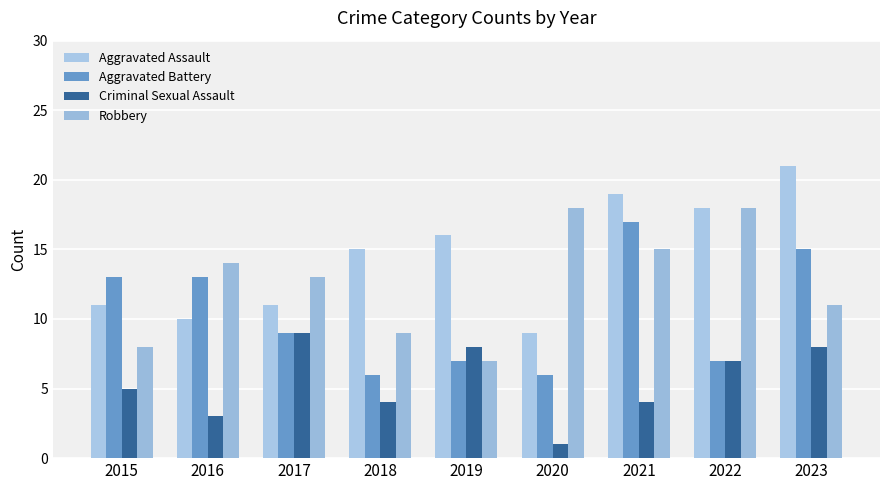

What is the total value across all series at 2016?

40